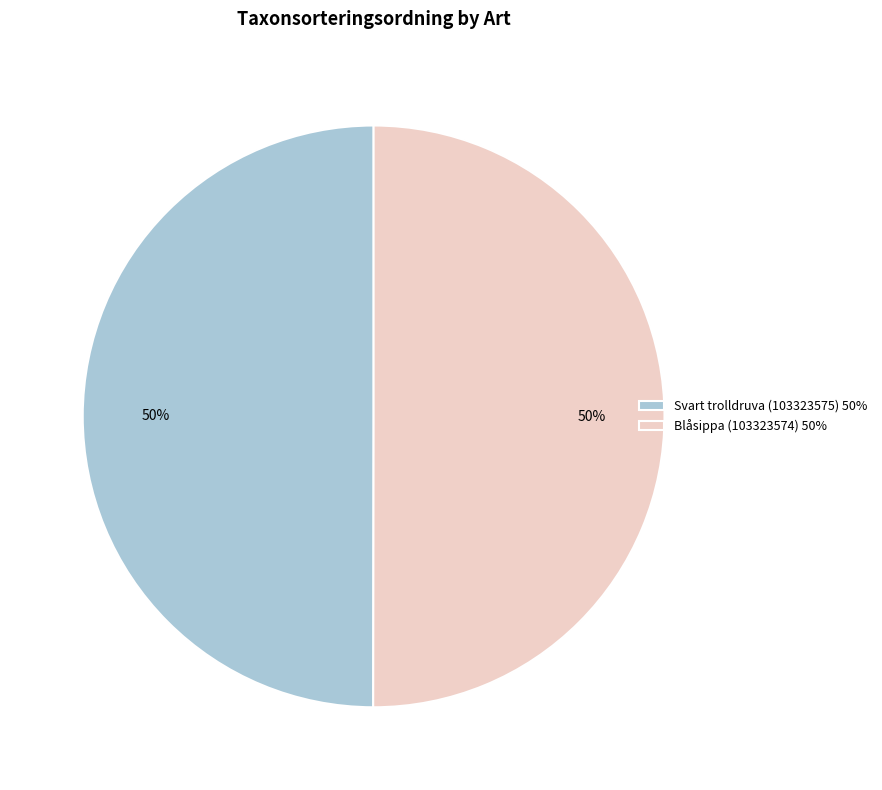

Do Svart trolldruva (103323575) and Blåsippa (103323574) together represent more than half of the pie?

Yes